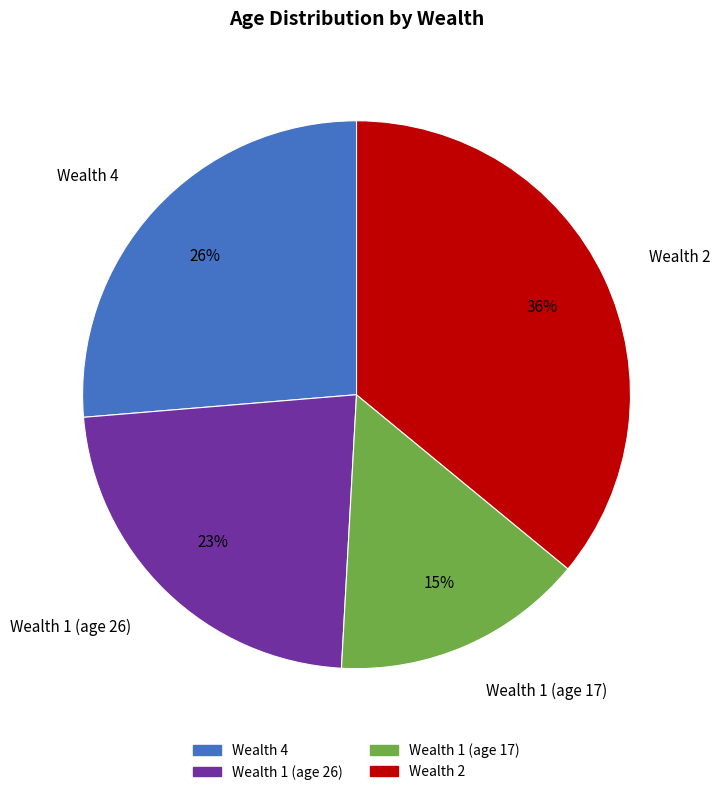

To the nearest percent, what is the combined percentage of Wealth 1 (age 17) and Wealth 4?

41%